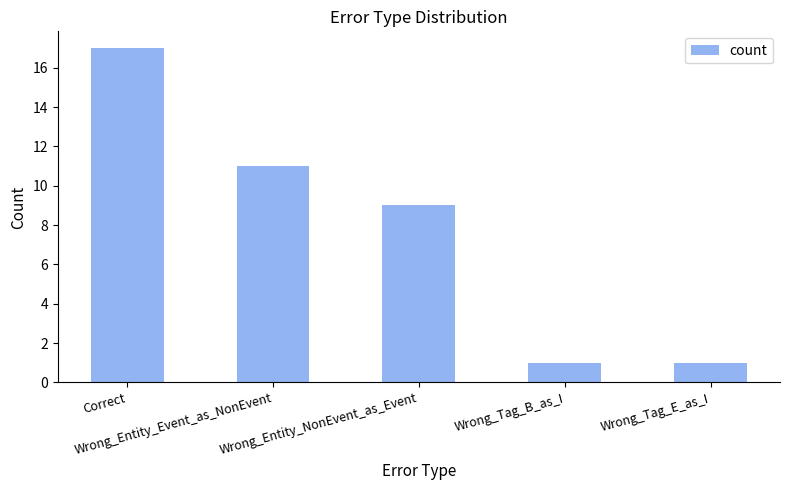

What is the sum of all values?

39